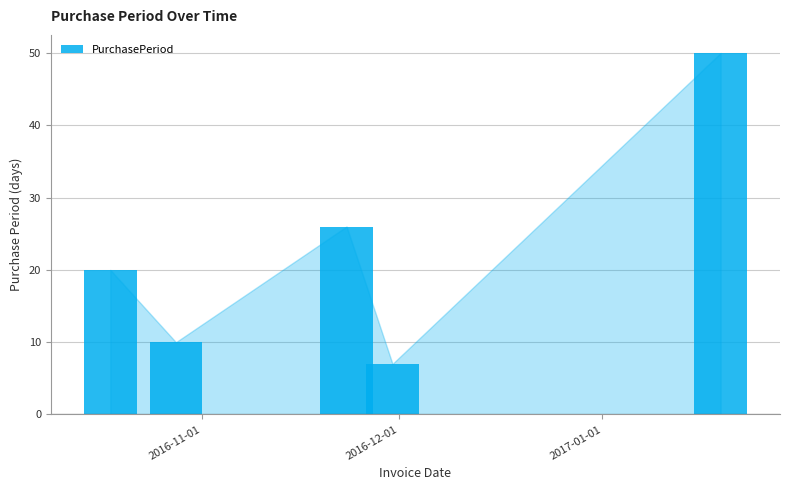

How many bars are there in total?

5